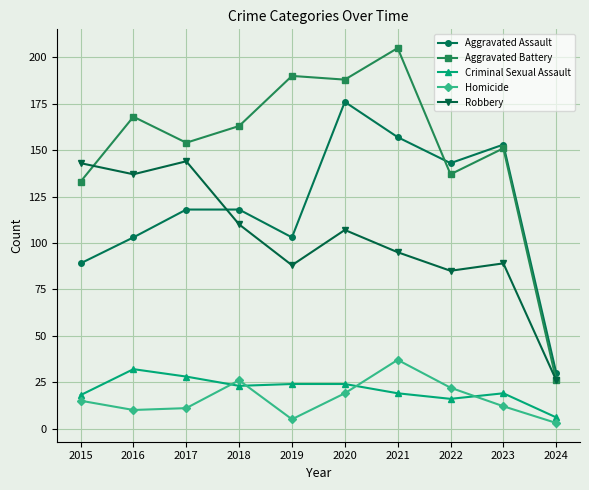

The Aggravated Battery series shows 190 at 2019. True or false?

True